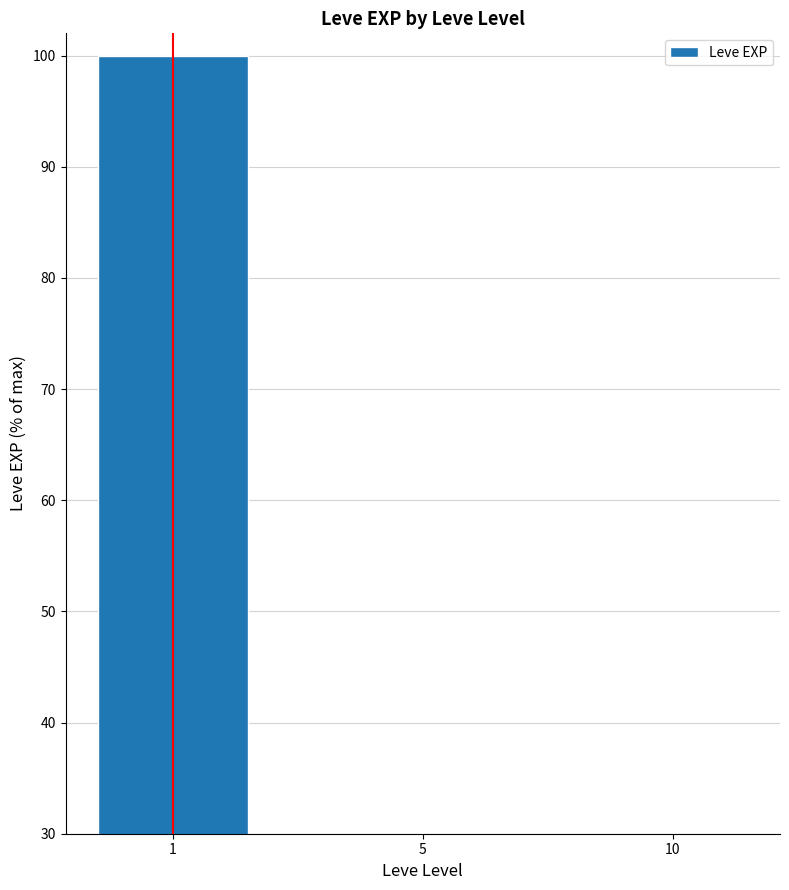

What is the value of the 2nd bar from the left?

1.7